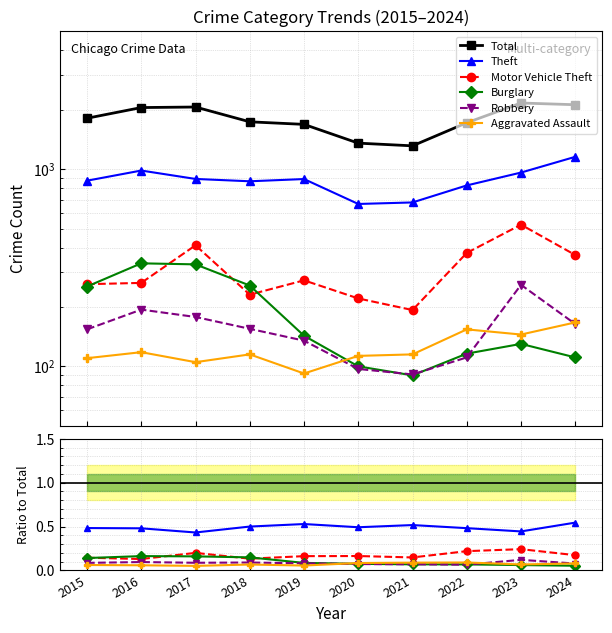

At which label is Total closest to 1739?

2018